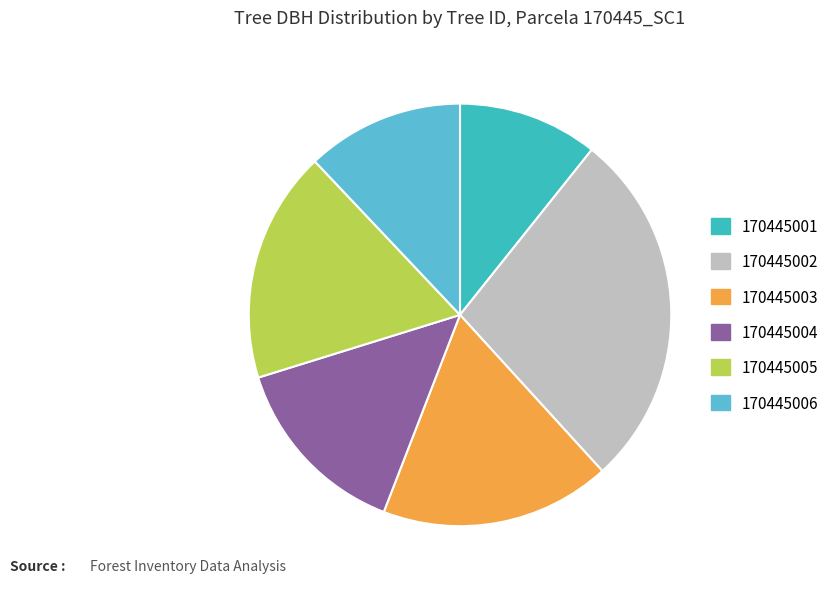

Does 170445002 account for over 50% of the chart?

No